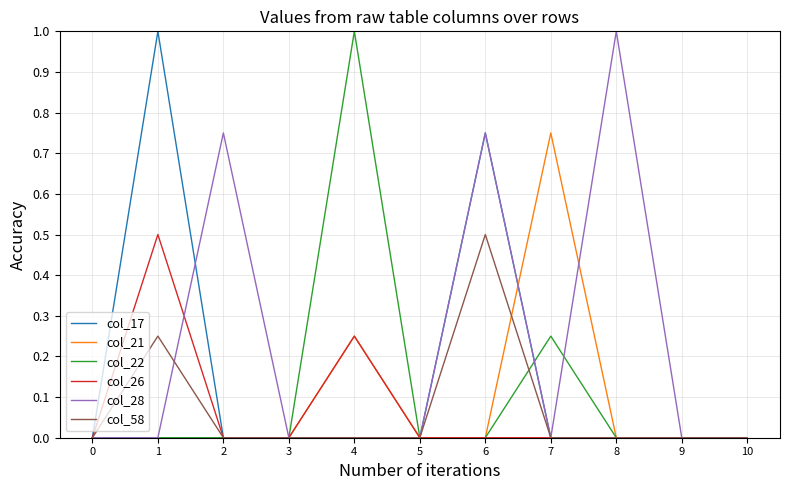

The col_22 series shows 0.5 at 10. True or false?

False